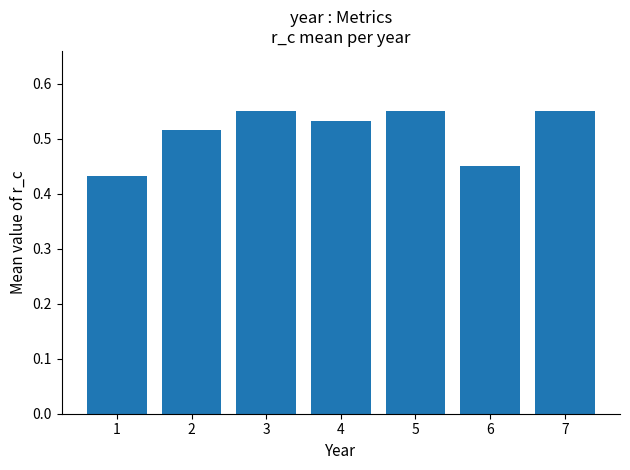

Between 2 and 7, which is larger?

7